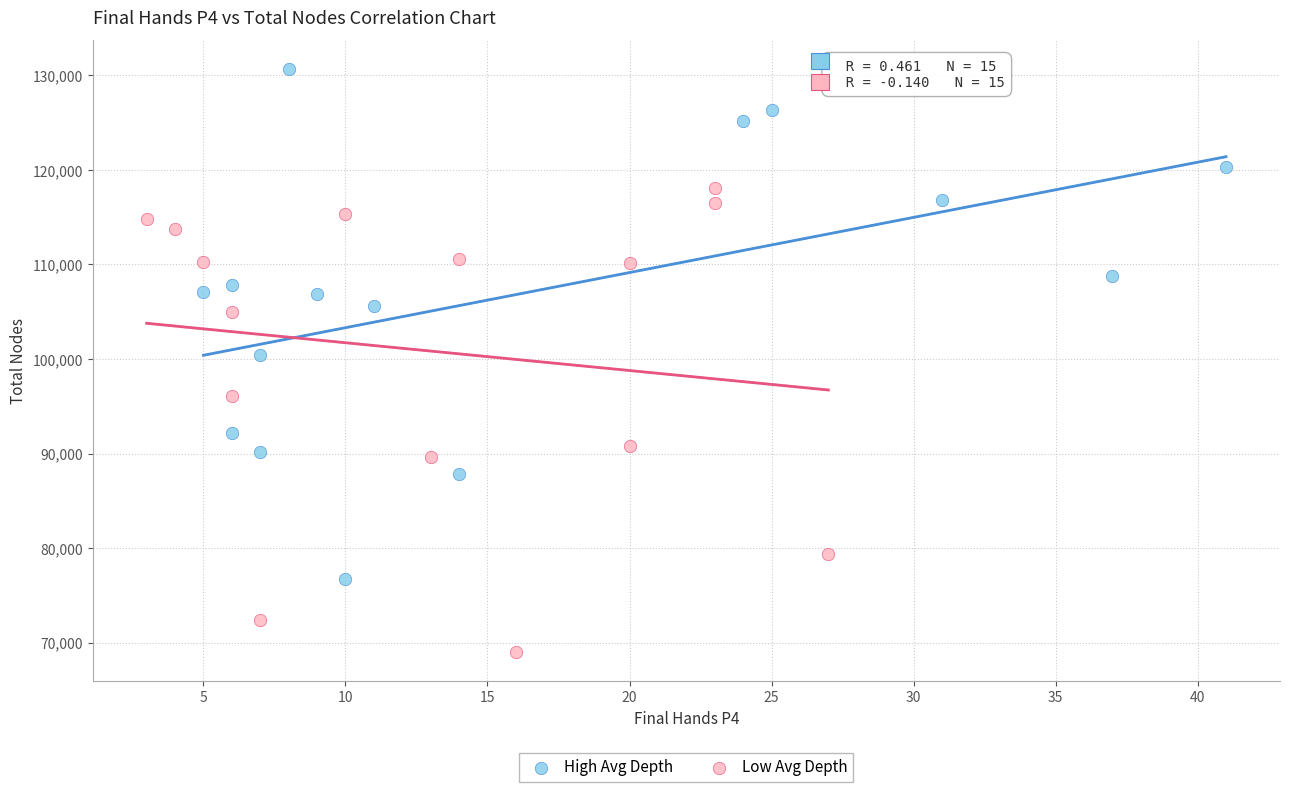

Which series reaches the minimum Y coordinate?

Low Avg Depth